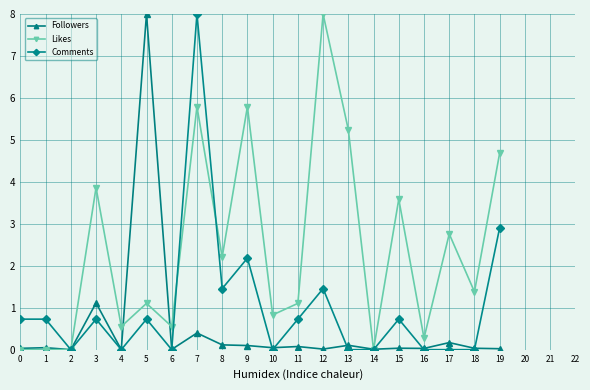

What is the spread (max minus min) of values at 7?

7.6